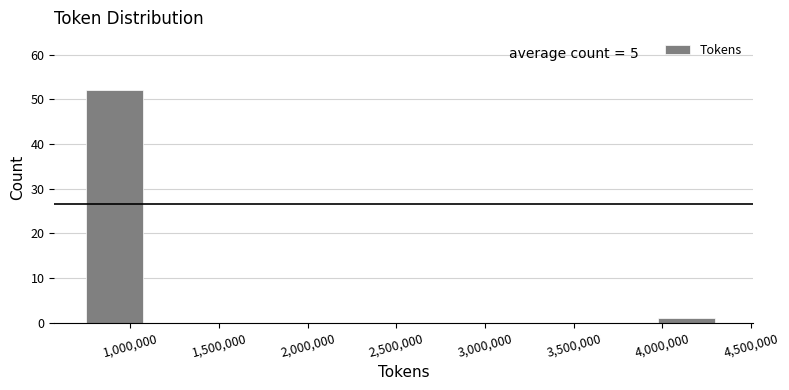

Which range on the x-axis has the tallest bar?

750000 to 1100000